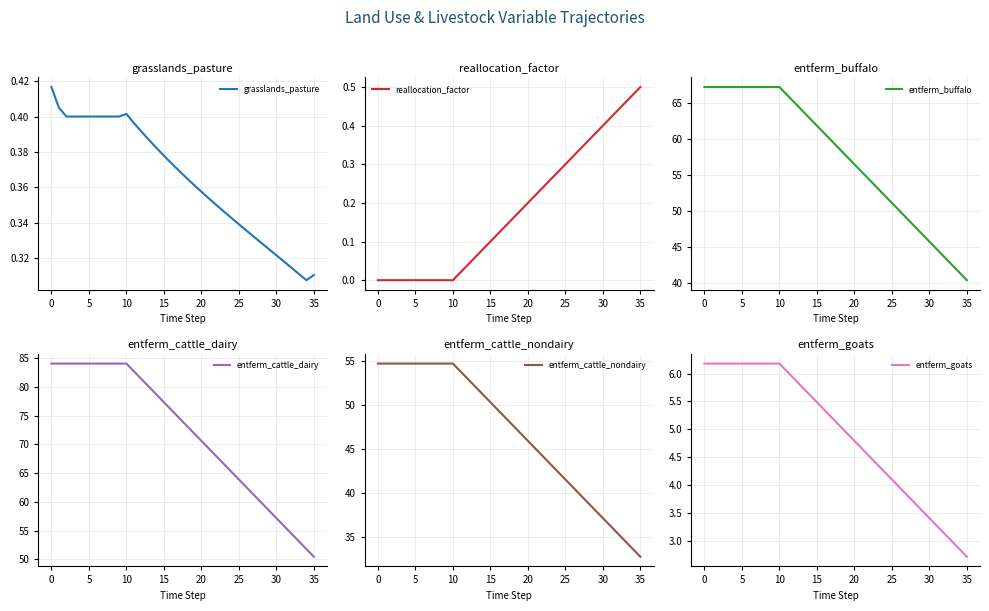

What is the lowest value of the entferm_cattle_dairy series?

50.5